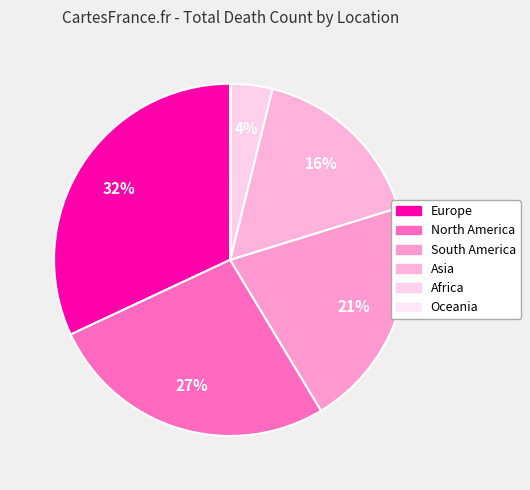

How many segments does this pie chart have?

6